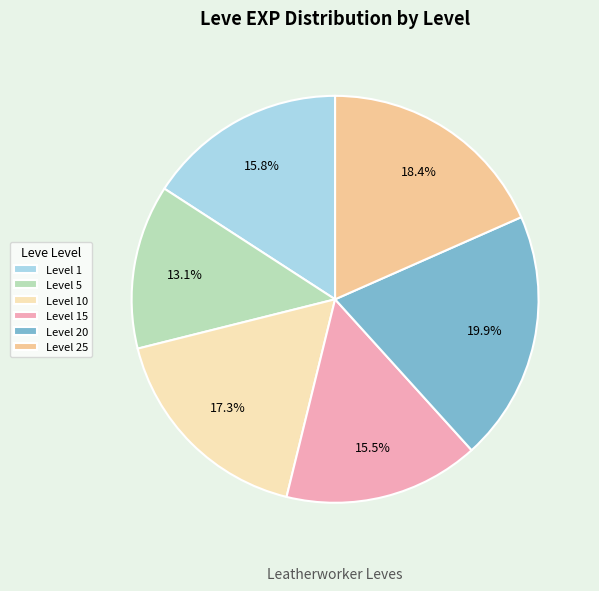

Which has a higher value, Level 15 or Level 10?

Level 10